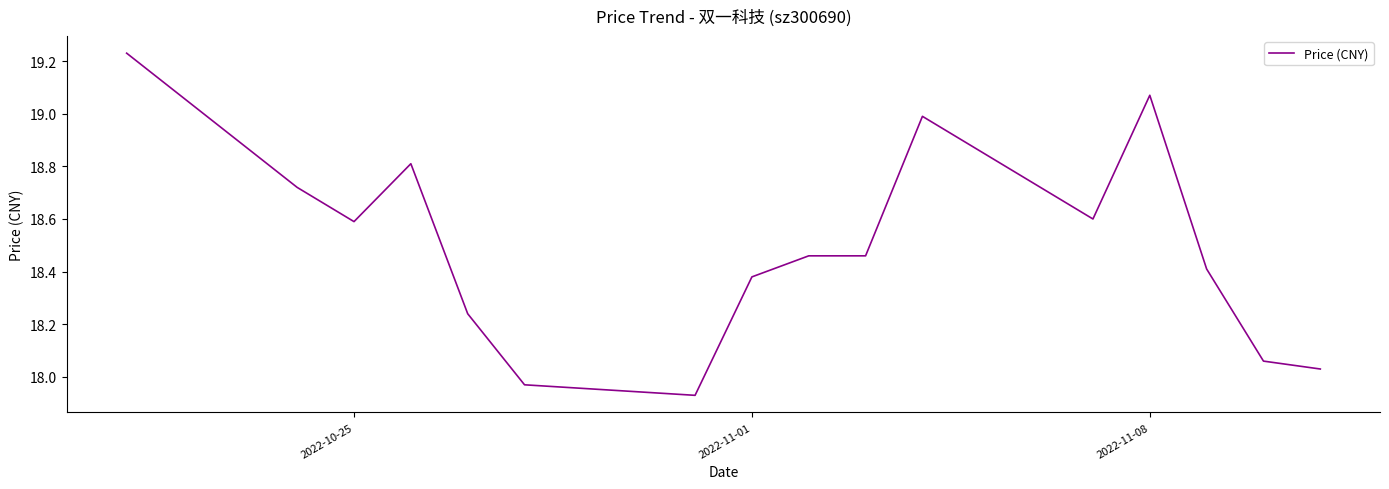

How many values are below 18?

2